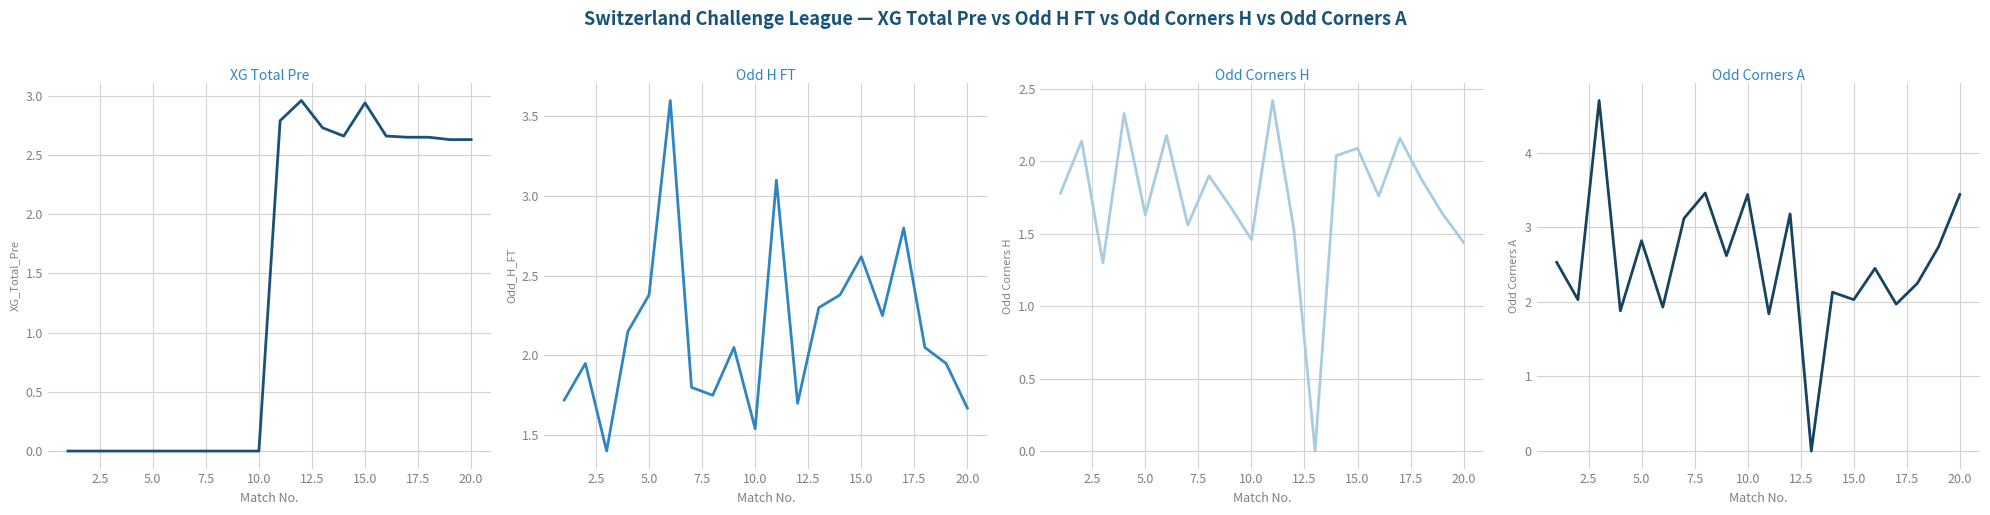

True or false: Odd_H_FT has more than 2 points higher than both neighbors.

True